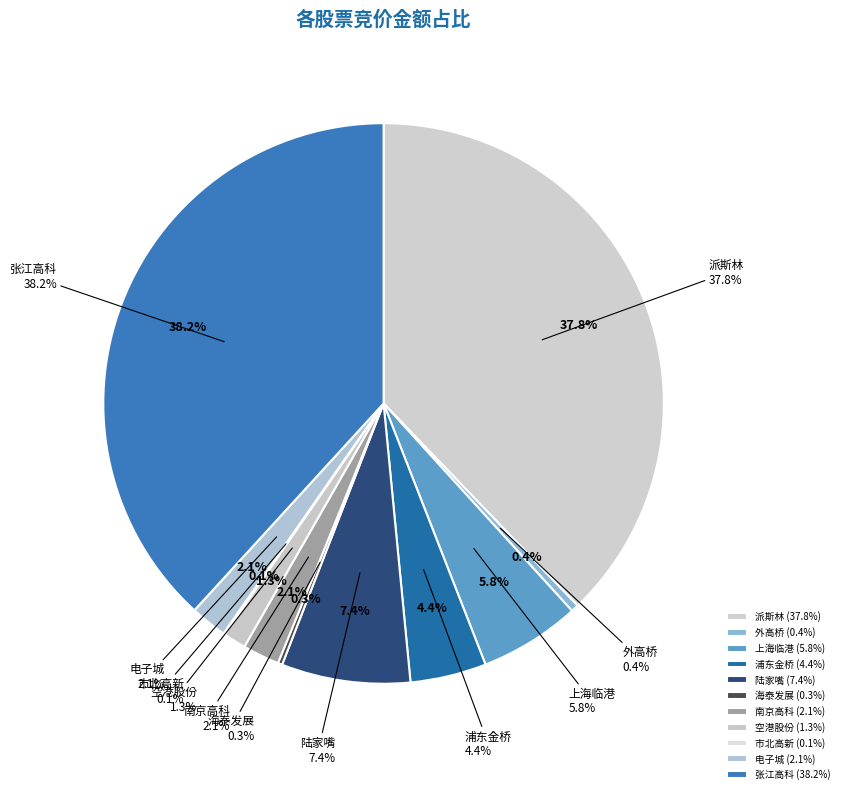

What percentage is NOT represented by 600604?

99.9%